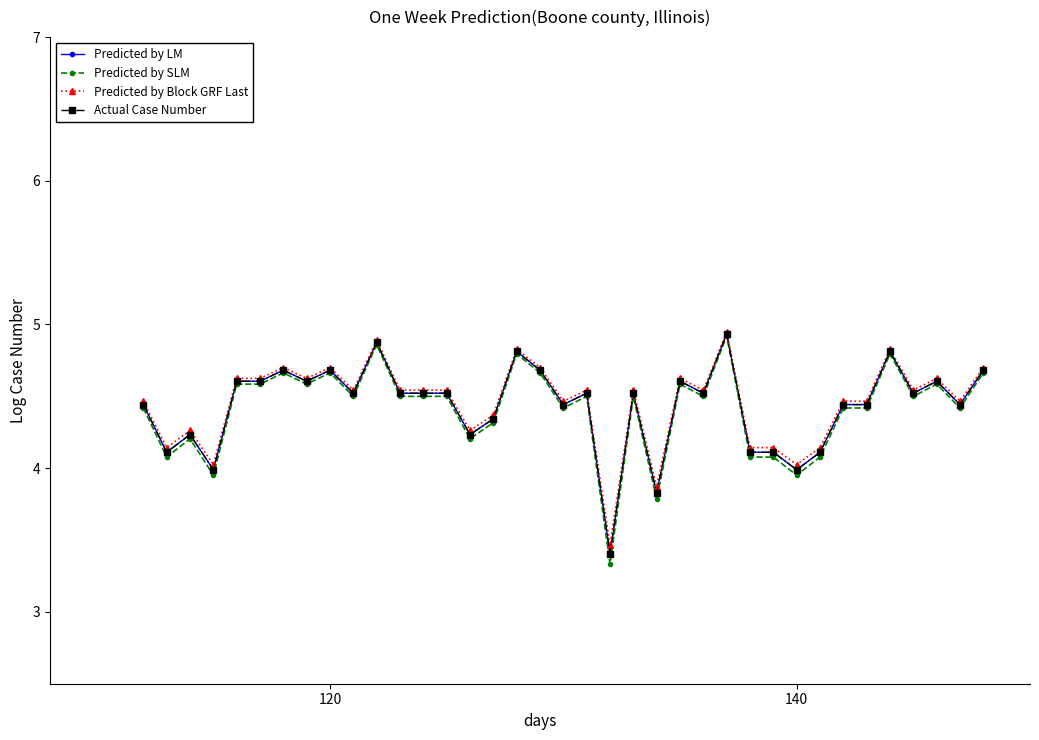

How many values in Actual Case Number are above zero?

38